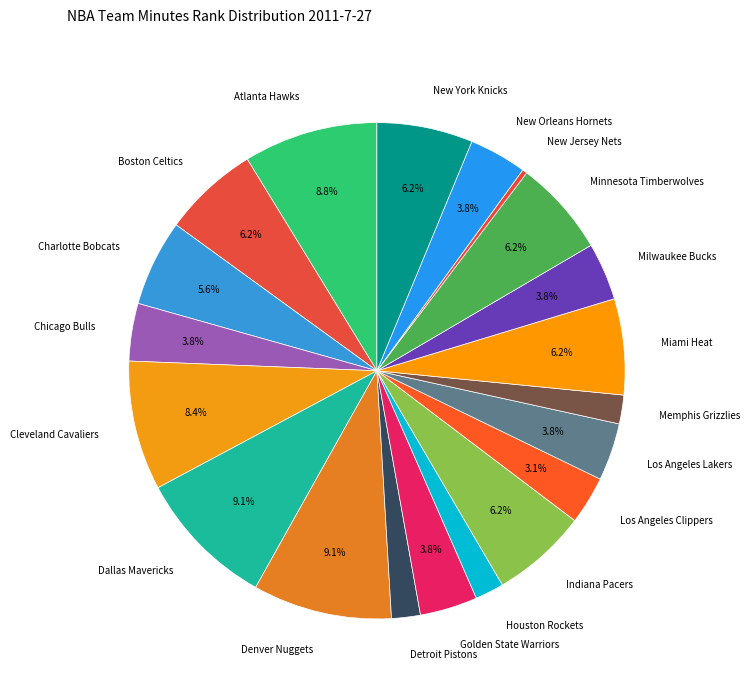

To the nearest percent, what is the combined percentage of Charlotte Bobcats and Indiana Pacers?

12%